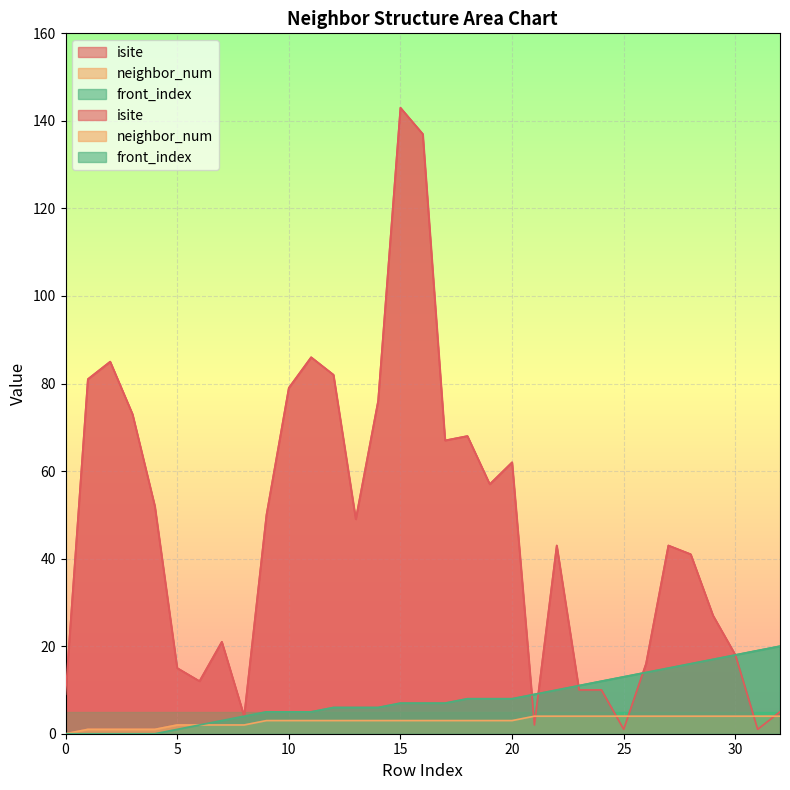

What are all the series names shown in the legend?

isite, neighbor_num, front_index